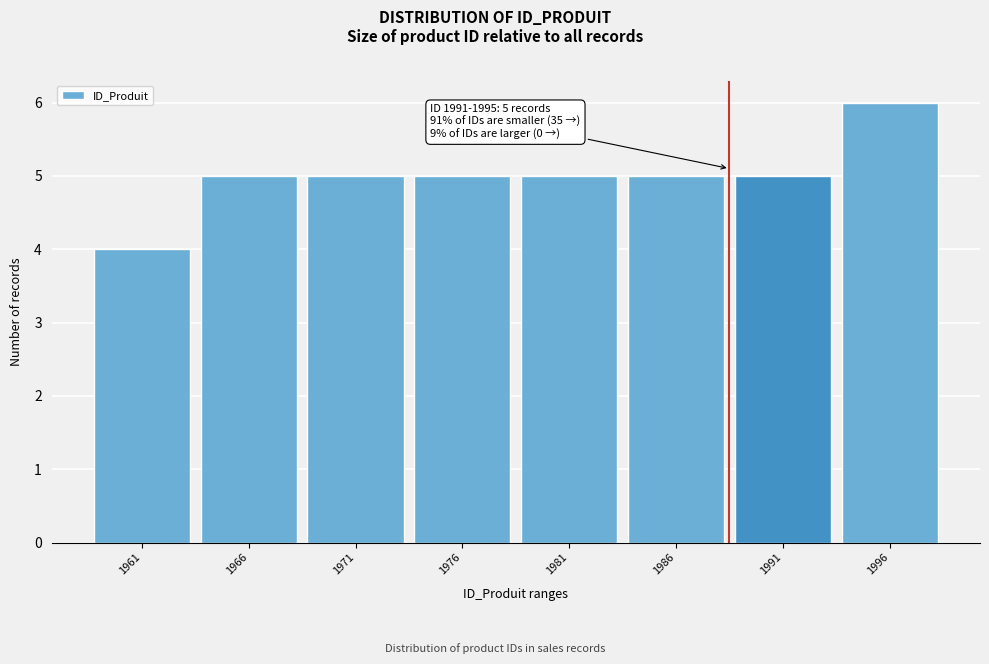

Reading left to right, what are all the values shown in this chart?

1961=4	1966=5	1971=5	1976=5	1981=5	1986=5	1991=5	1996=6